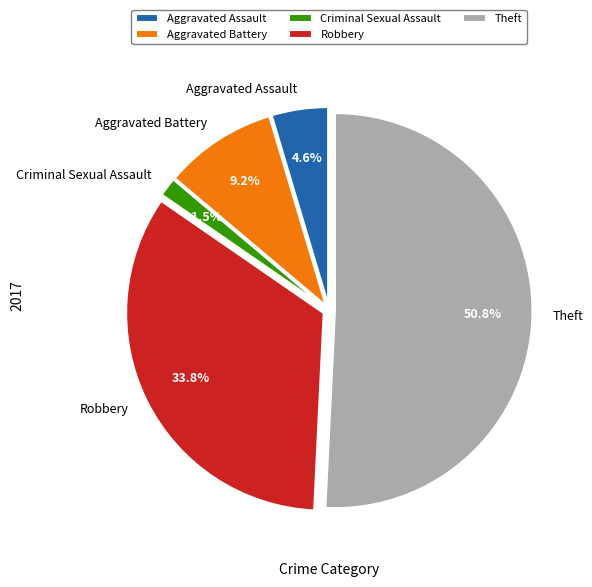

To the nearest percent, what is the average slice percentage?

20%